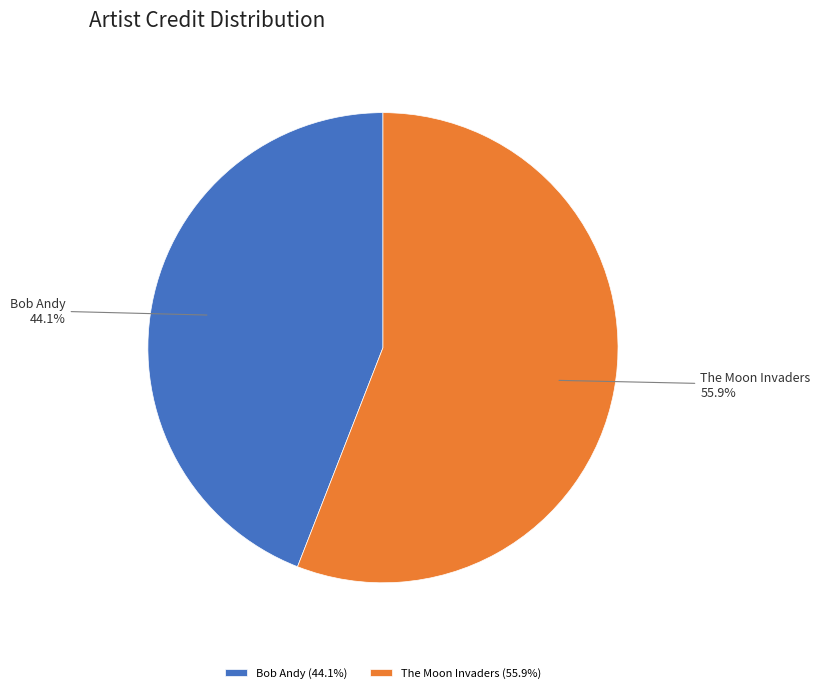

What percentage is NOT represented by The Moon Invaders?

44.1%